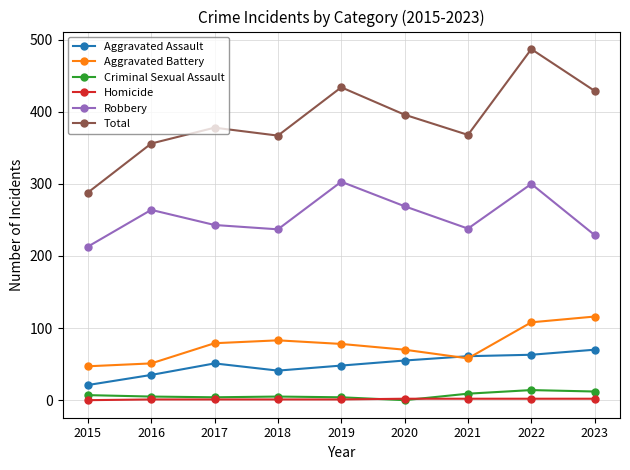

True or false: Homicide and Robbery cross at least once.

False